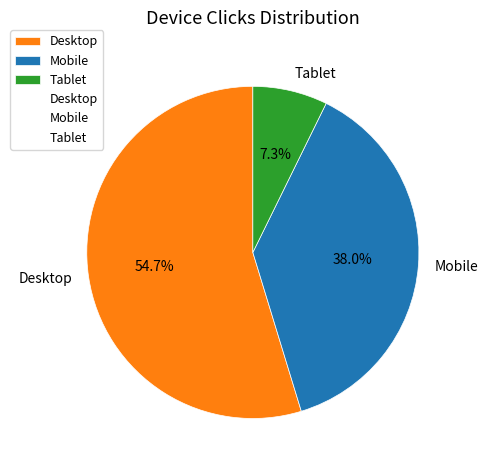

Which has a higher value, Desktop or Tablet?

Desktop